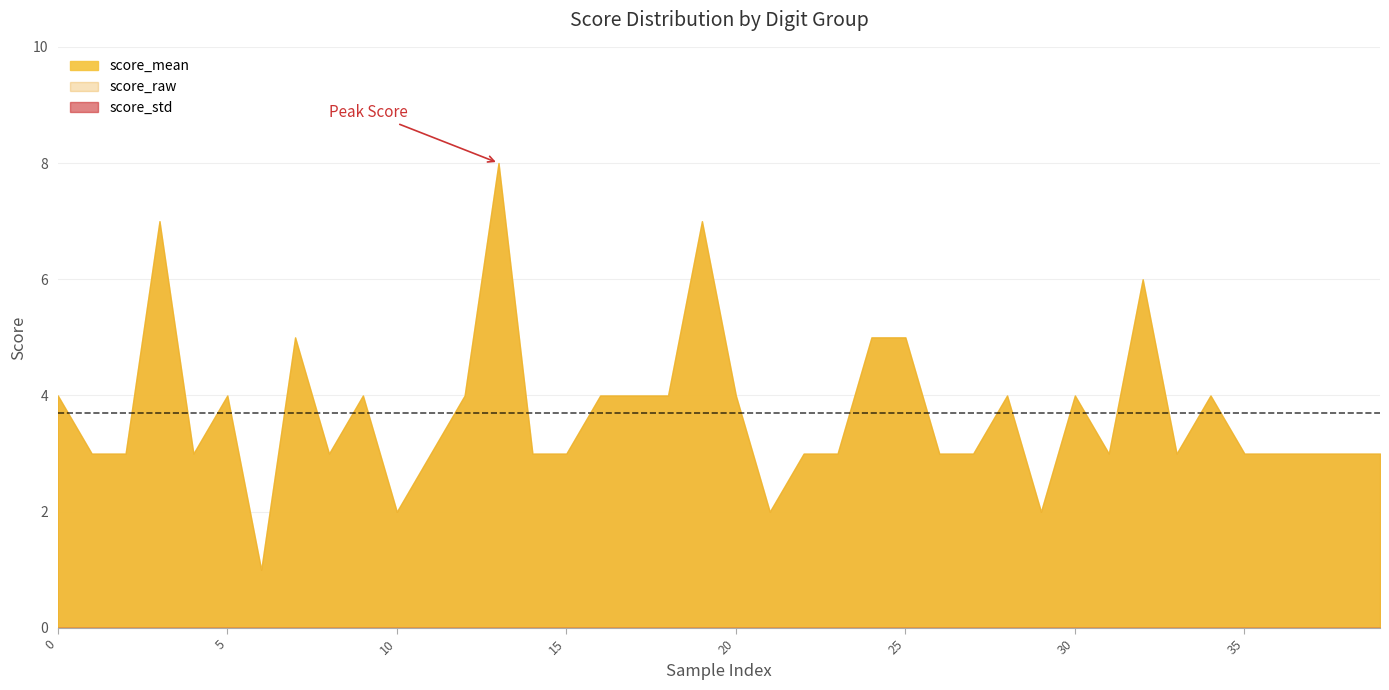

What is the average value of the score_raw series?

4